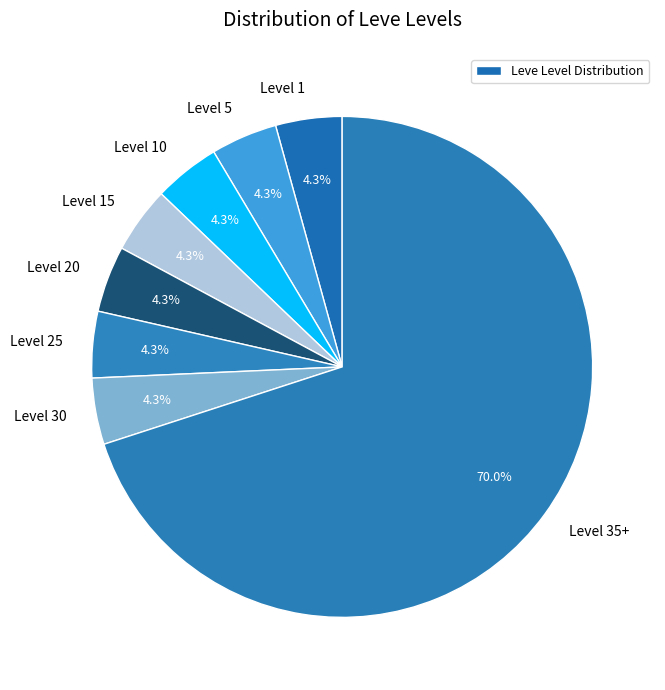

Which category accounts for the majority?

Level 35+